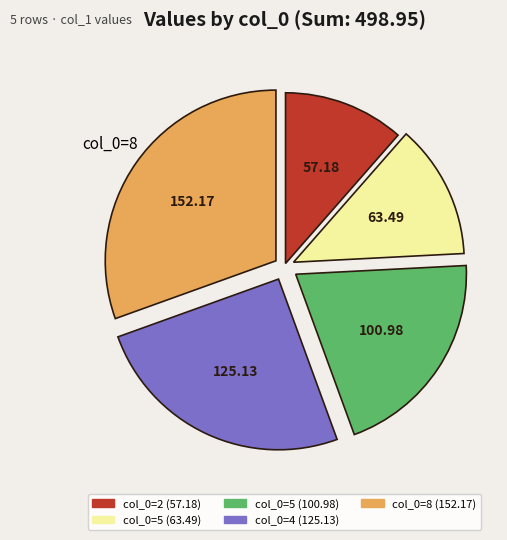

How many segments does this pie chart have?

5